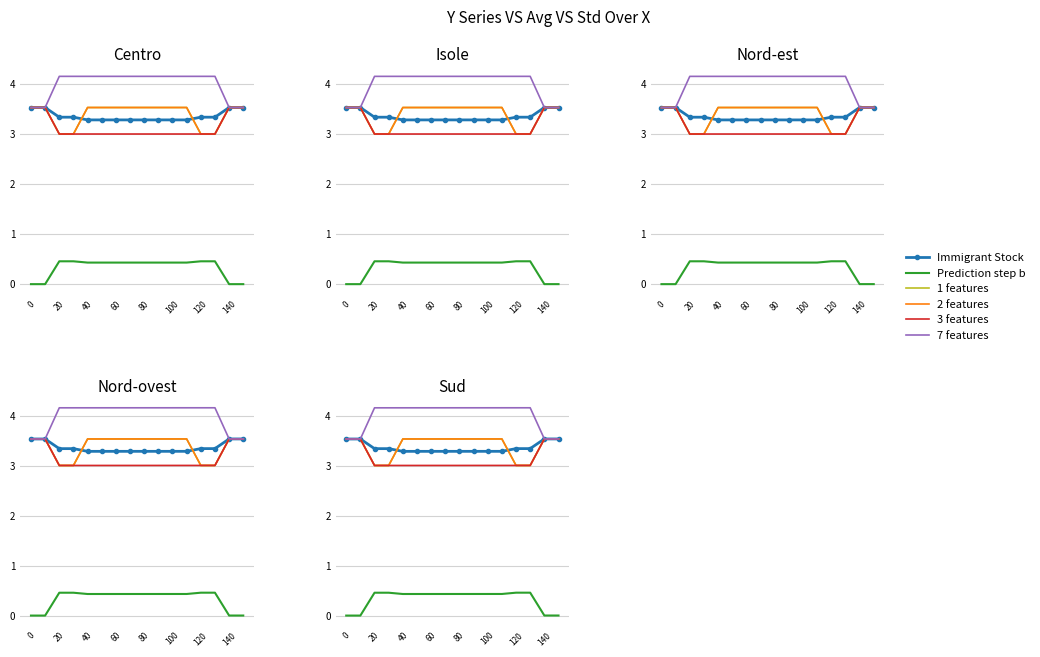

What is the spread (max minus min) of values at 80?

3.7